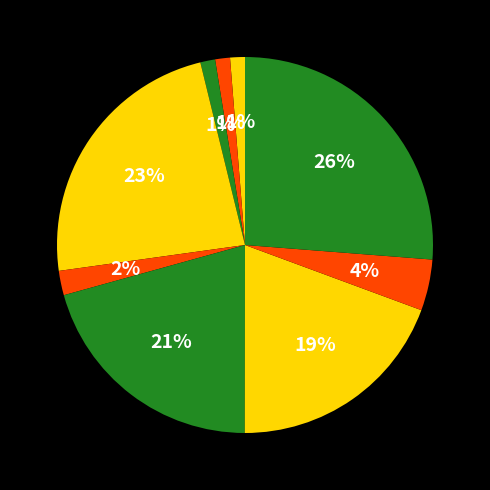

Count the number of slices in the pie.

9